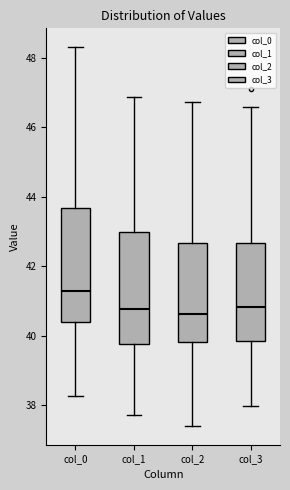

Reading left to right, read every box against the y-axis: the position of its median line, the range the box covers, and the ends of its whiskers. The values are not printed on the chart, so give them approximately, as read against the axis.

col_0: median 41.2, box 40.4 to 43.6, whiskers 38.2 to 48.2
col_1: median 40.8, box 39.8 to 43.0, whiskers 37.8 to 46.8
col_2: median 40.6, box 39.8 to 42.6, whiskers 37.4 to 46.8
col_3: median 40.8, box 39.8 to 42.6, whiskers 38.0 to 46.6